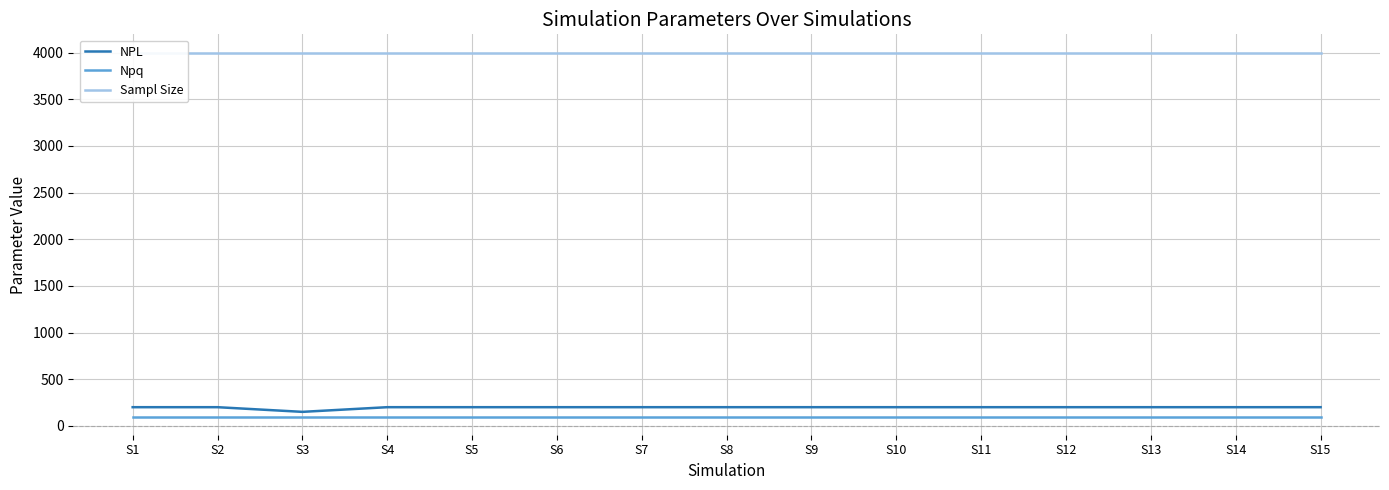

True or false: Sampl Size and NPL cross at least once.

False